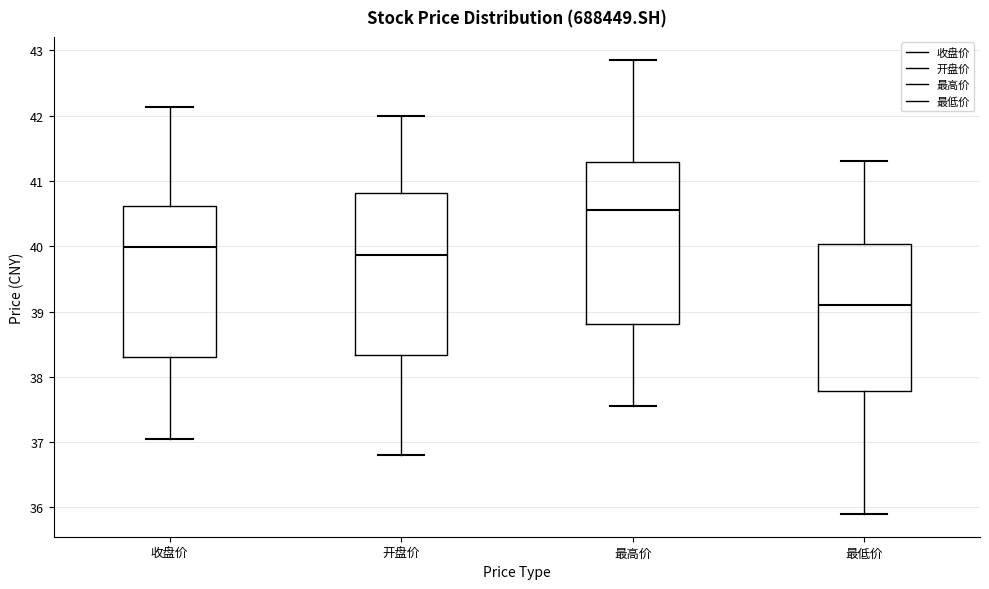

Which box has the highest median line?

最高价